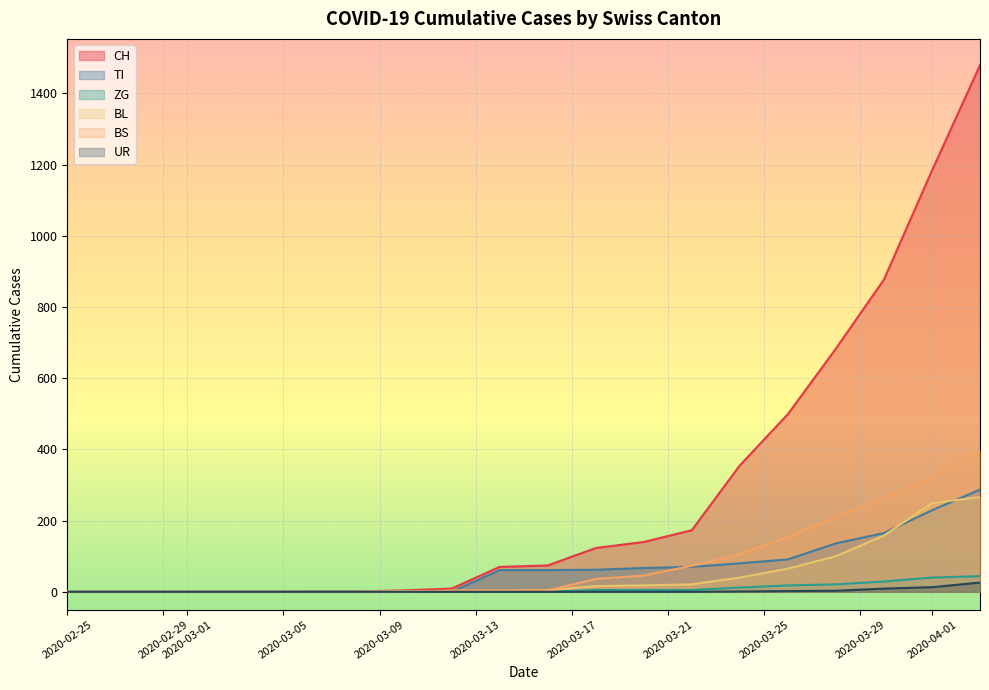

Which series has the largest range (max minus min)?

CH